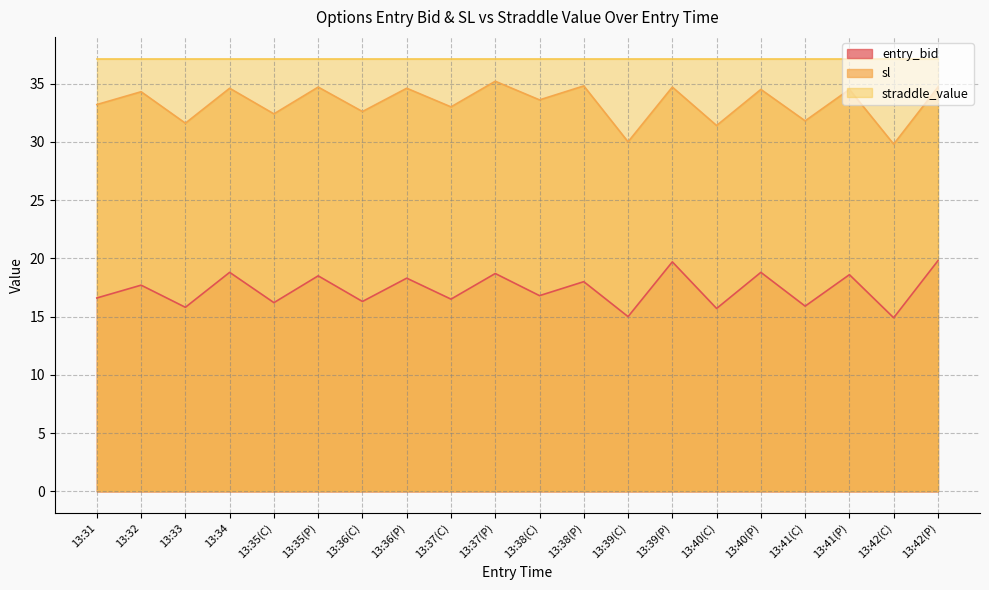

How many interior local valleys does the sl series have?

9